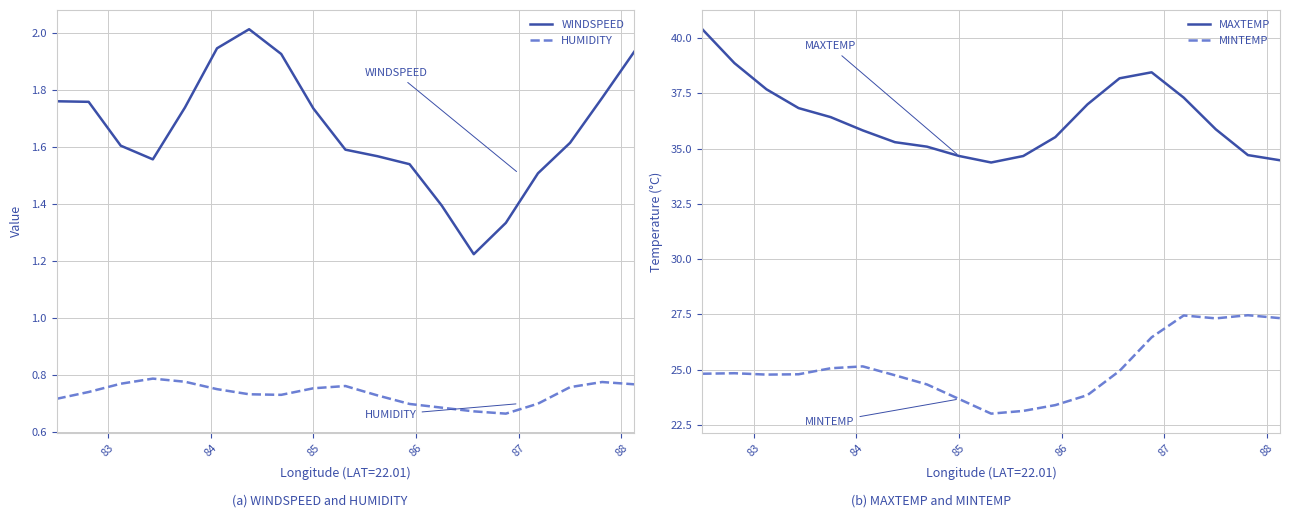

What is the highest value of the WINDSPEED series?

2.0